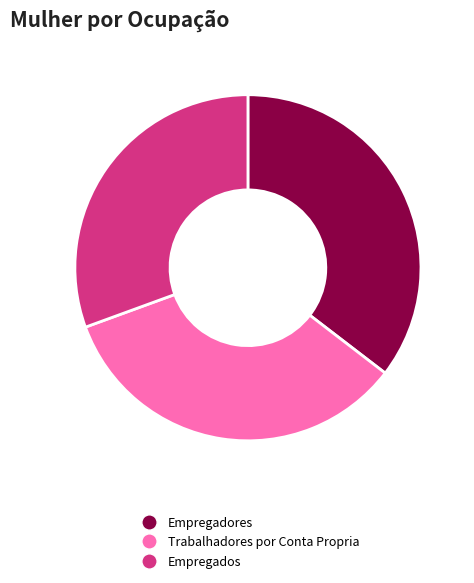

Rank the categories by value from lowest to highest.

Empregados, Trabalhadores por Conta Propria, Empregadores